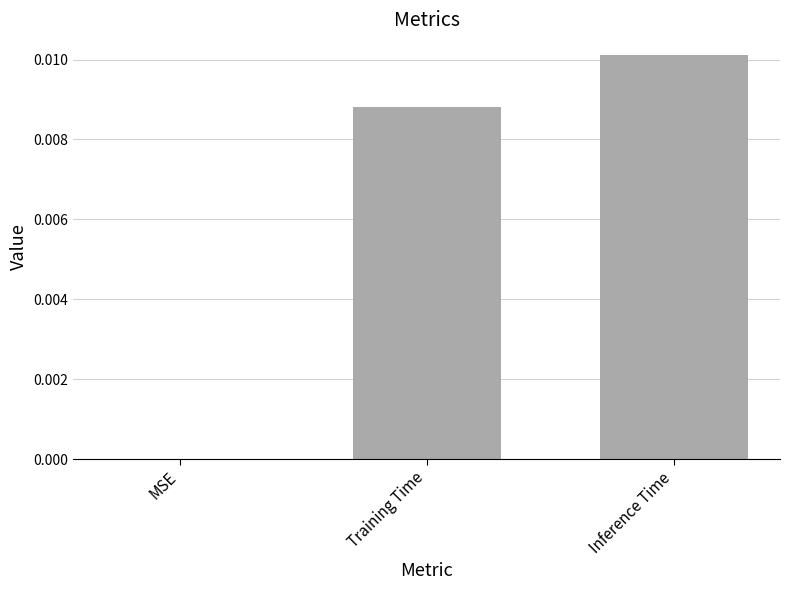

How many values are between 0 and 1?

3